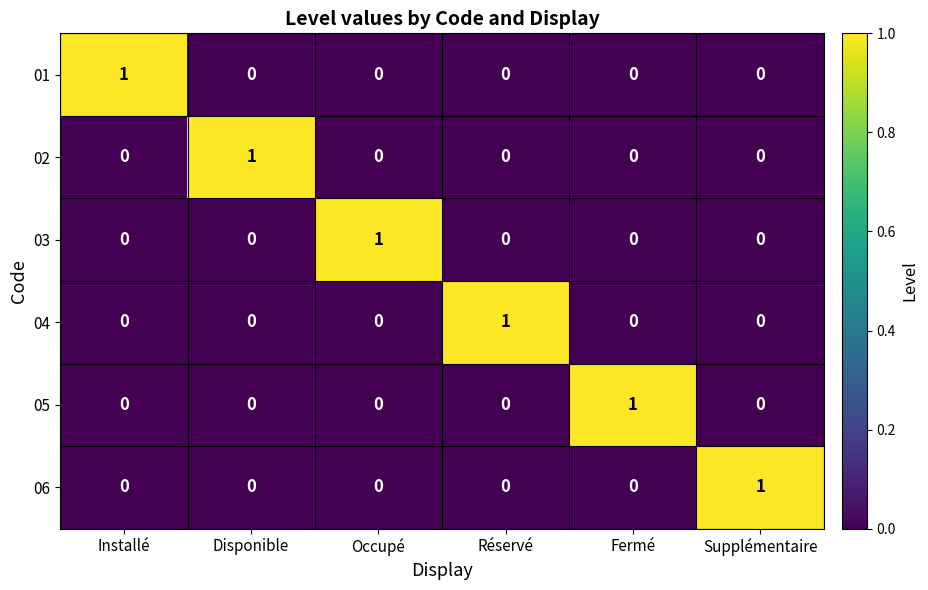

Which category has the highest value in the 04 series?

Réservé